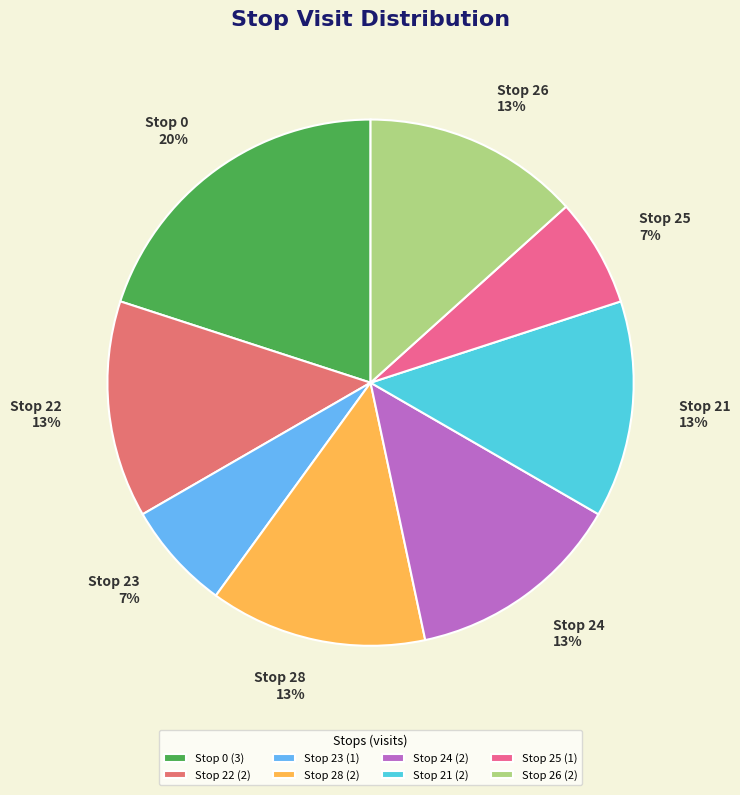

To the nearest percent, what is the combined percentage of Stop 25 and Stop 0?

27%